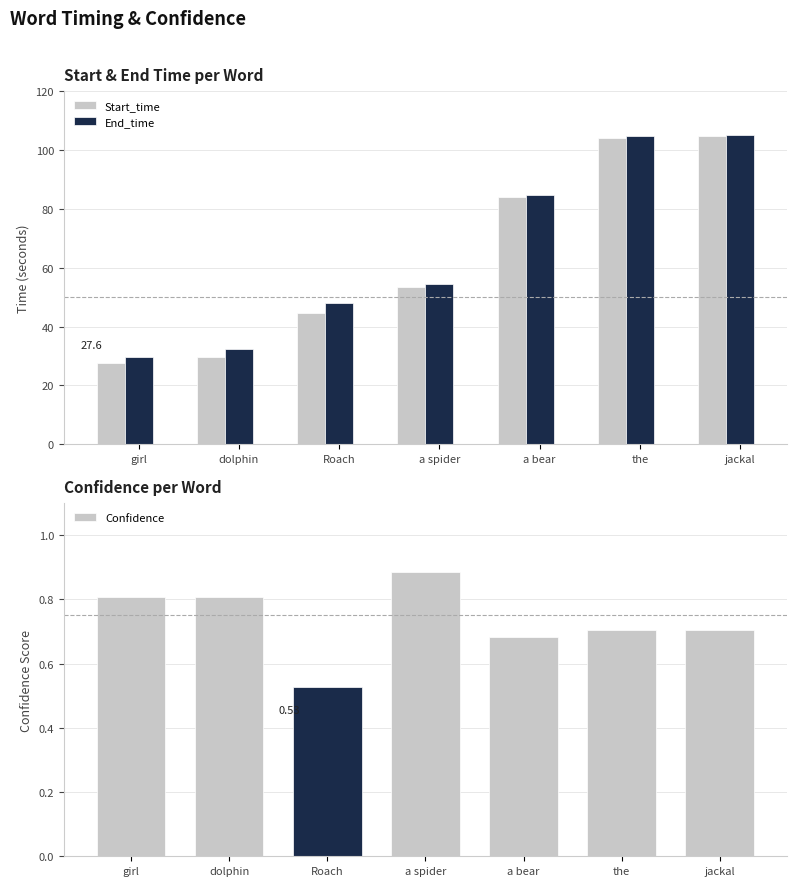

Where does the End_time series first go above 54?

a spider